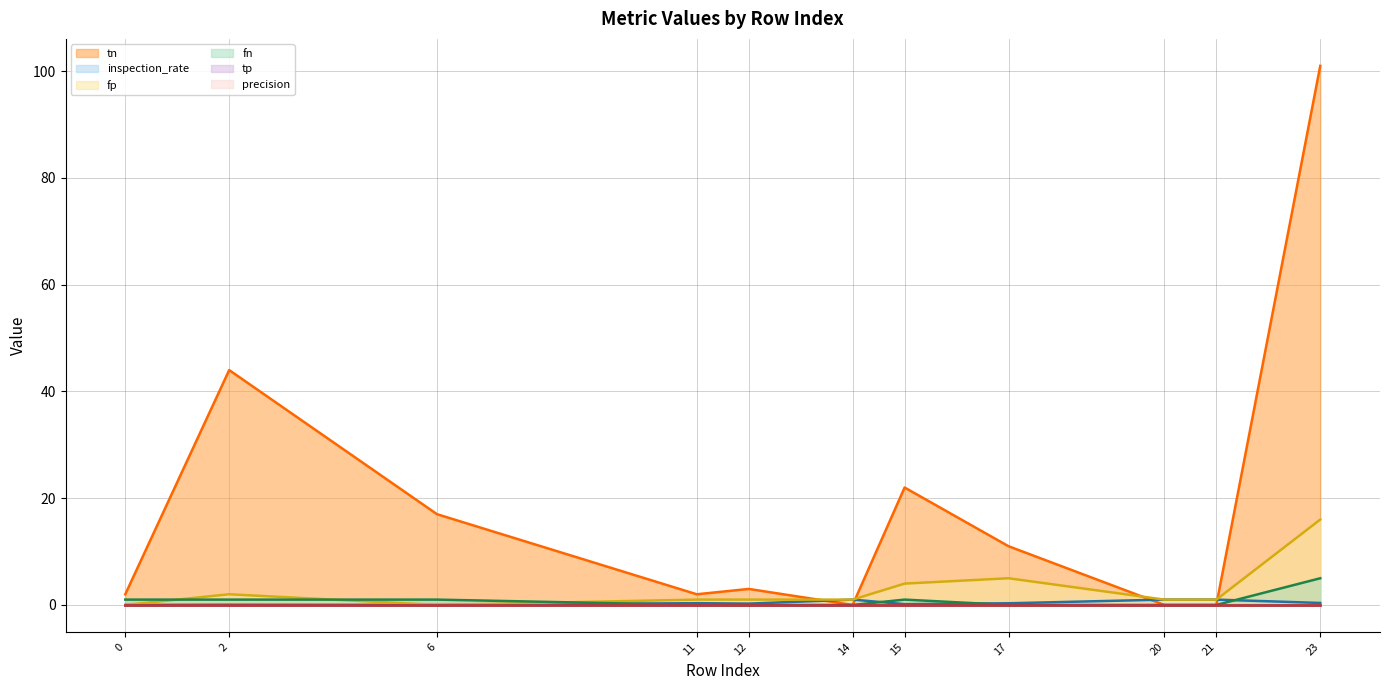

What is the greatest value displayed?

101.0